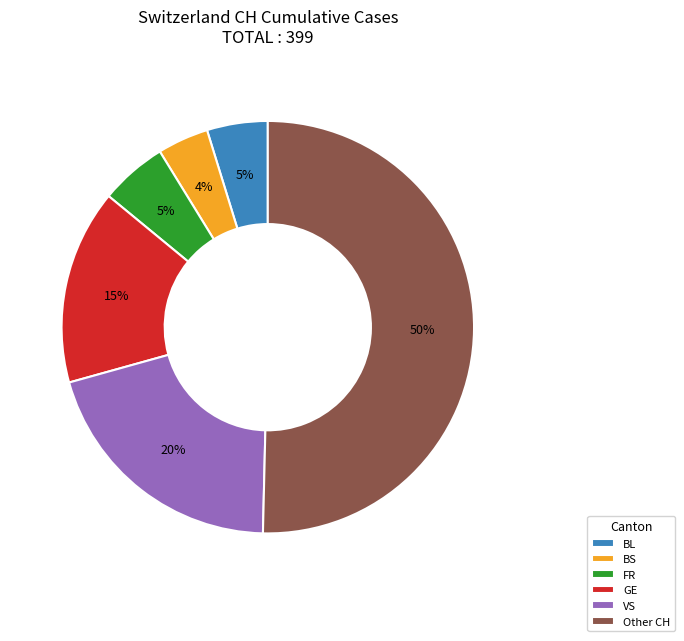

Which slice is the smallest?

BS